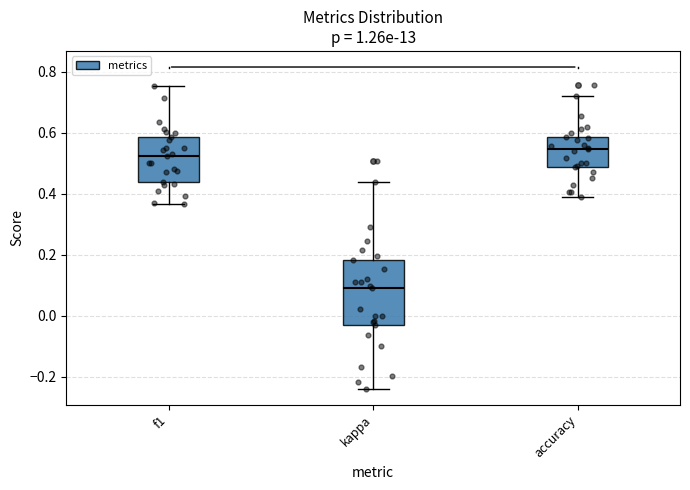

Reading left to right, transcribe this box plot: for each box, give where its median line is, the range the box spans, and where its two whiskers end, as read against the y-axis. The values are not printed on the chart, so give them approximately, as read against the axis.

f1: median 0.52, box 0.44 to 0.58, whiskers 0.36 to 0.76
kappa: median 0.10, box -0.04 to 0.18, whiskers -0.24 to 0.44
accuracy: median 0.54, box 0.48 to 0.58, whiskers 0.38 to 0.72